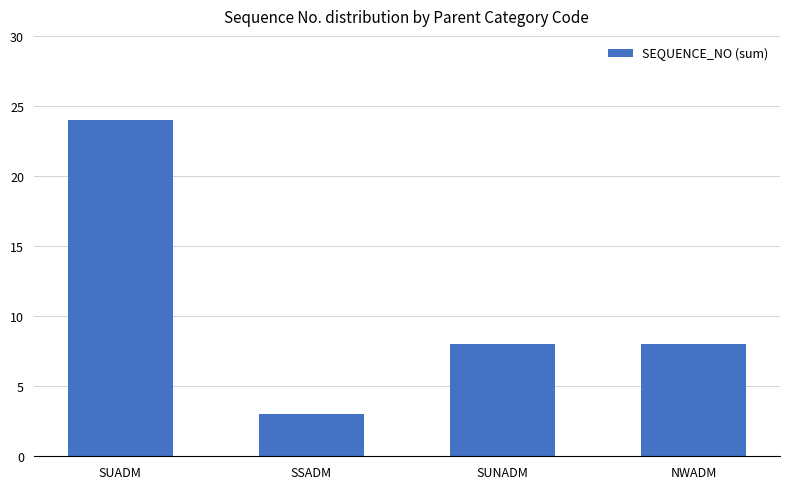

What is the ratio of the value at SUADM to the value at NWADM?

3.0